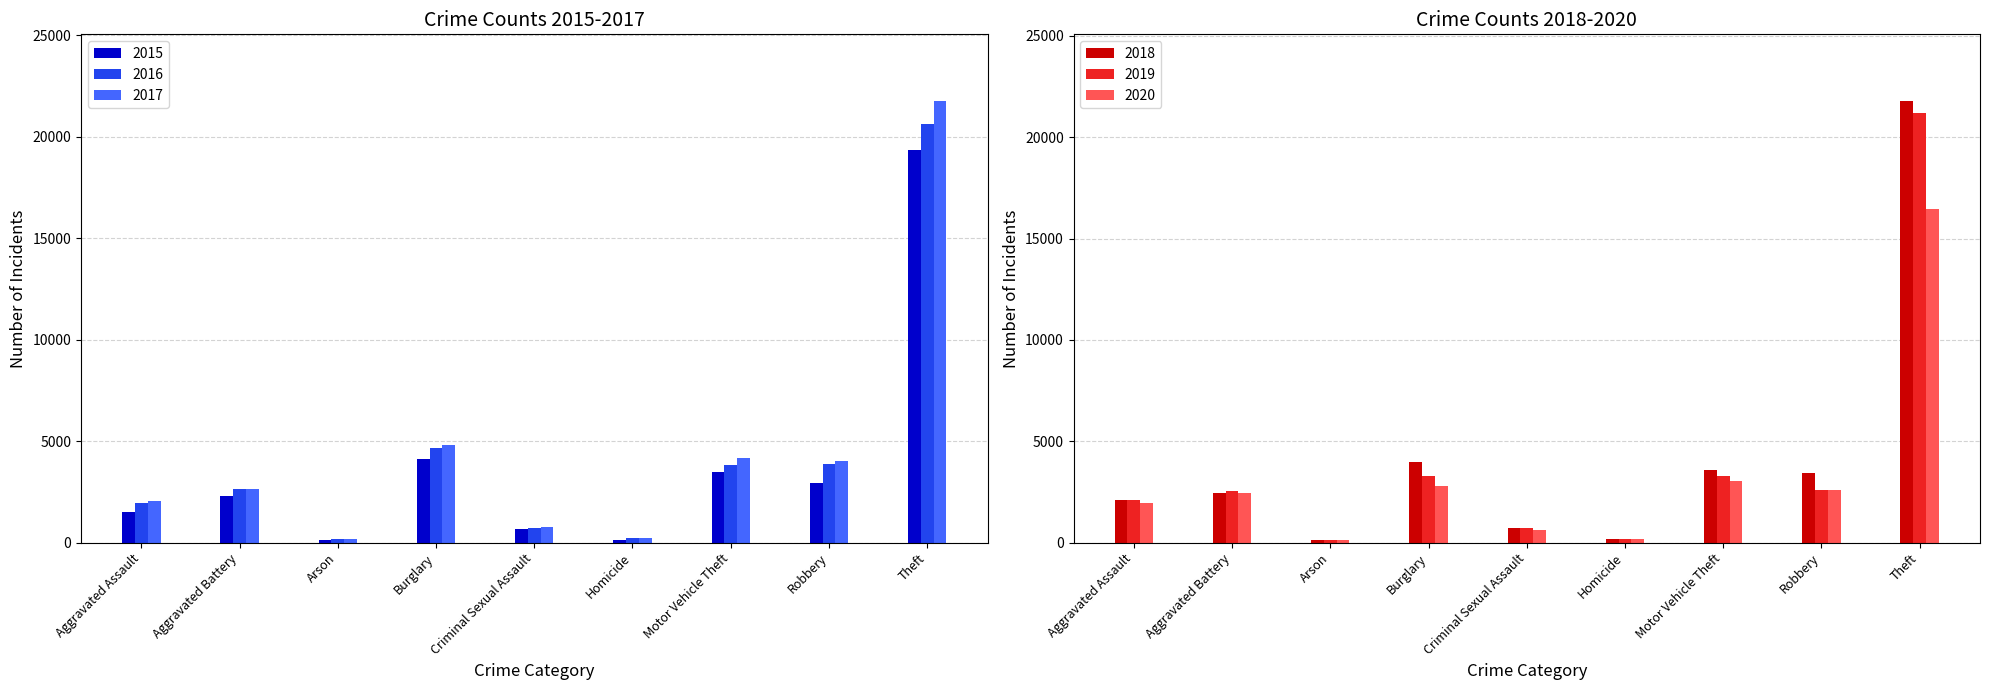

Which category has the highest value in the 2017 series?

Theft